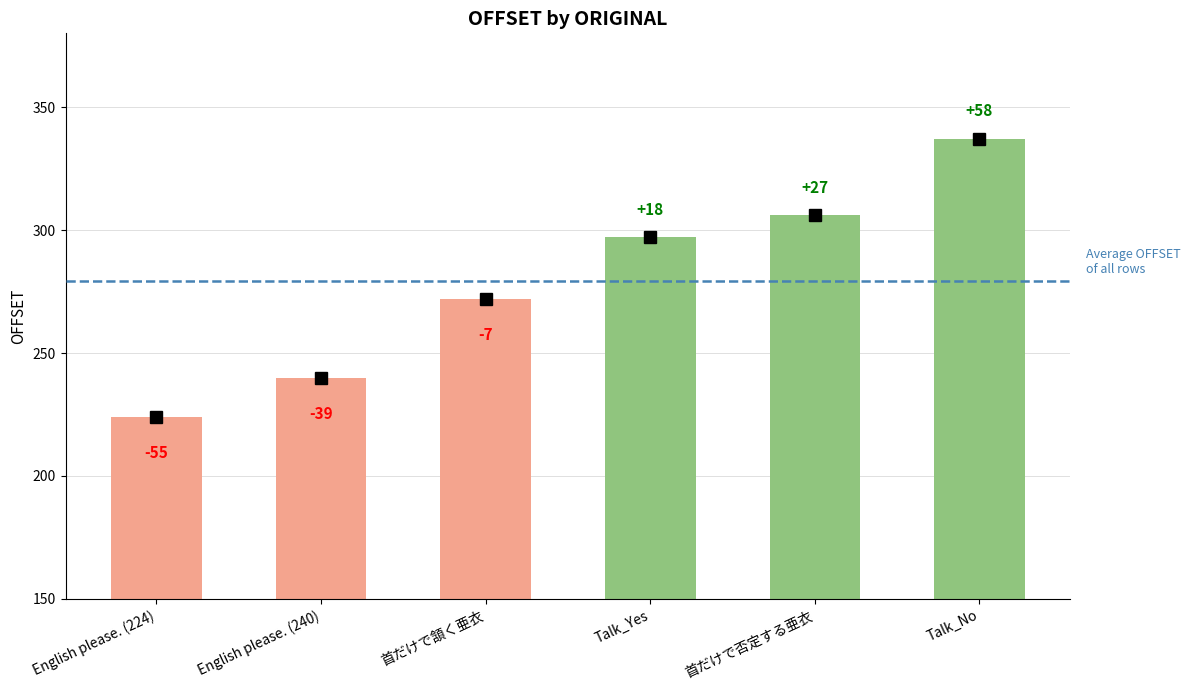

Does the chart contain any negative values?

No